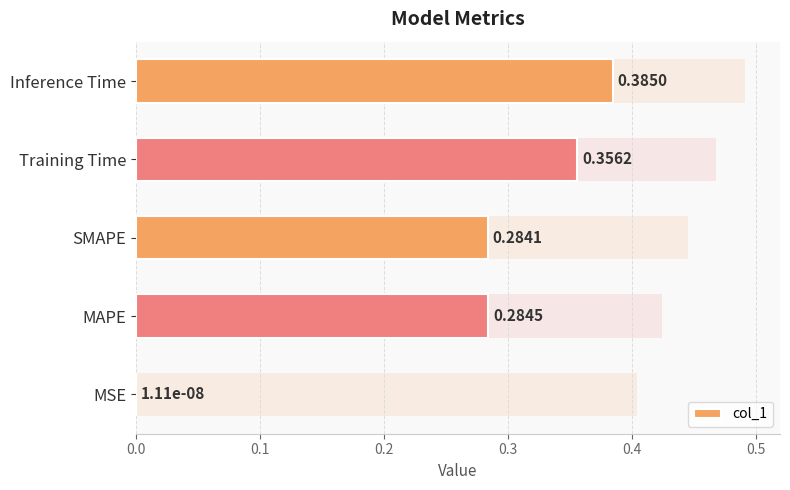

What is the difference between the second highest and minimum values?

0.4